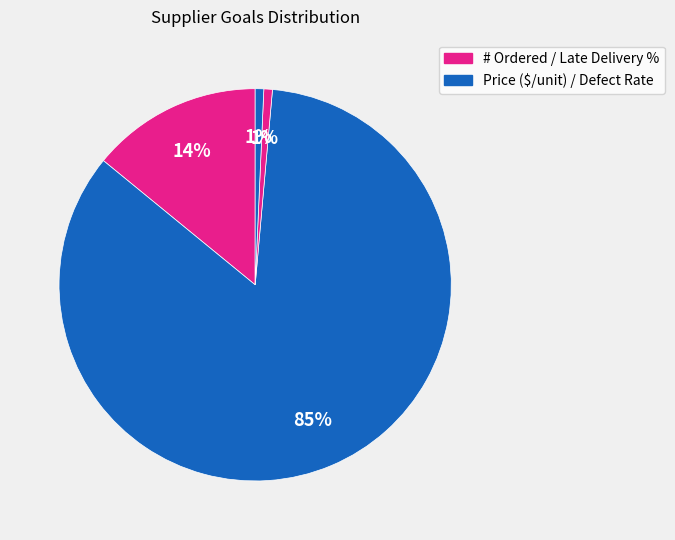

Rank the categories by value from highest to lowest.

Price ($/unit), # Ordered, Late Delivery %, Defect Rate